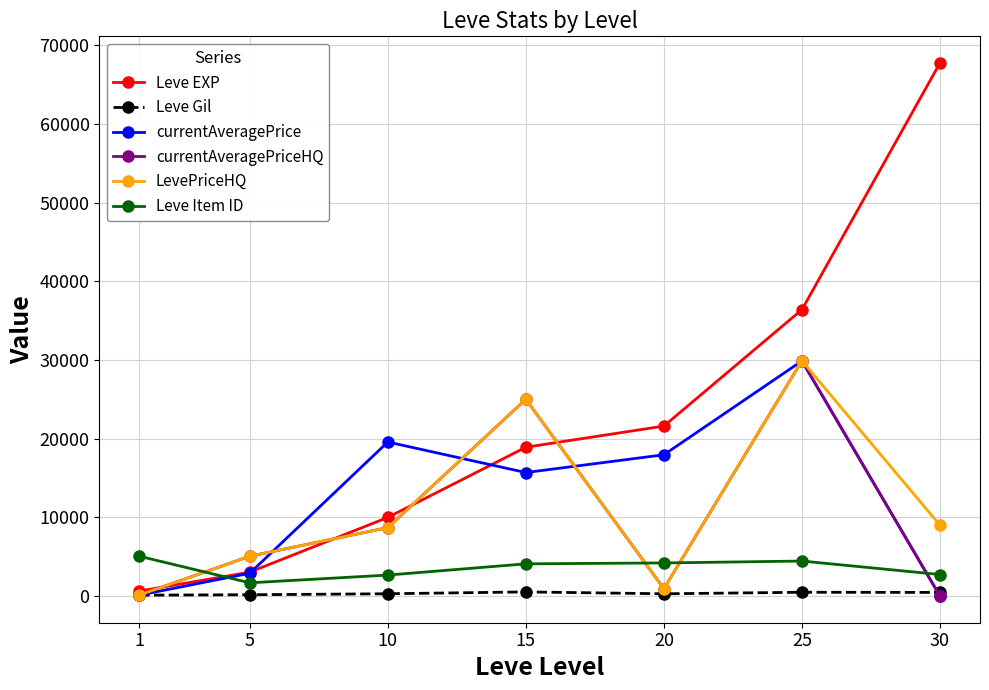

Count the number of data series in this chart.

6